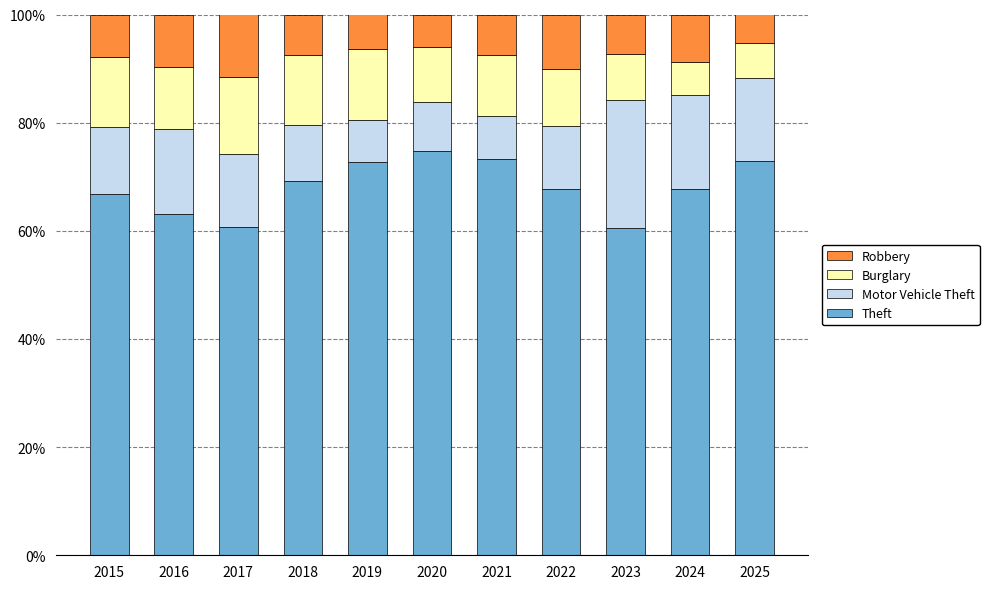

What is the average value of the Theft series?

68.1